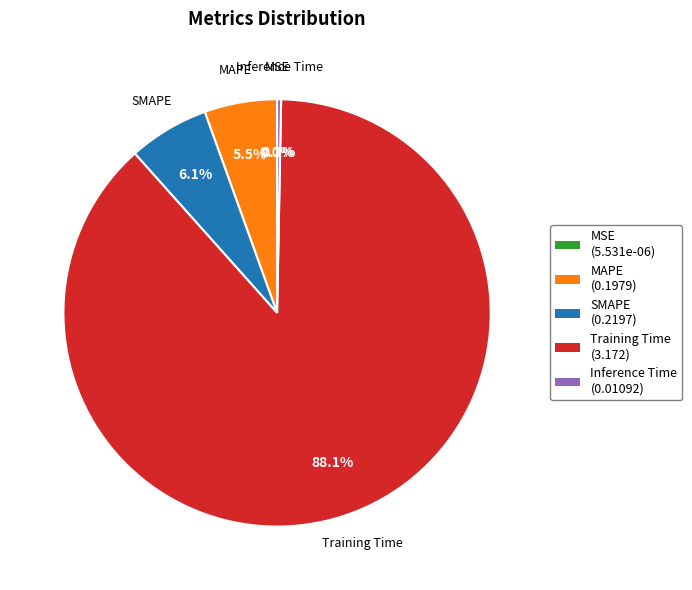

Is Training Time the majority of the pie?

Yes